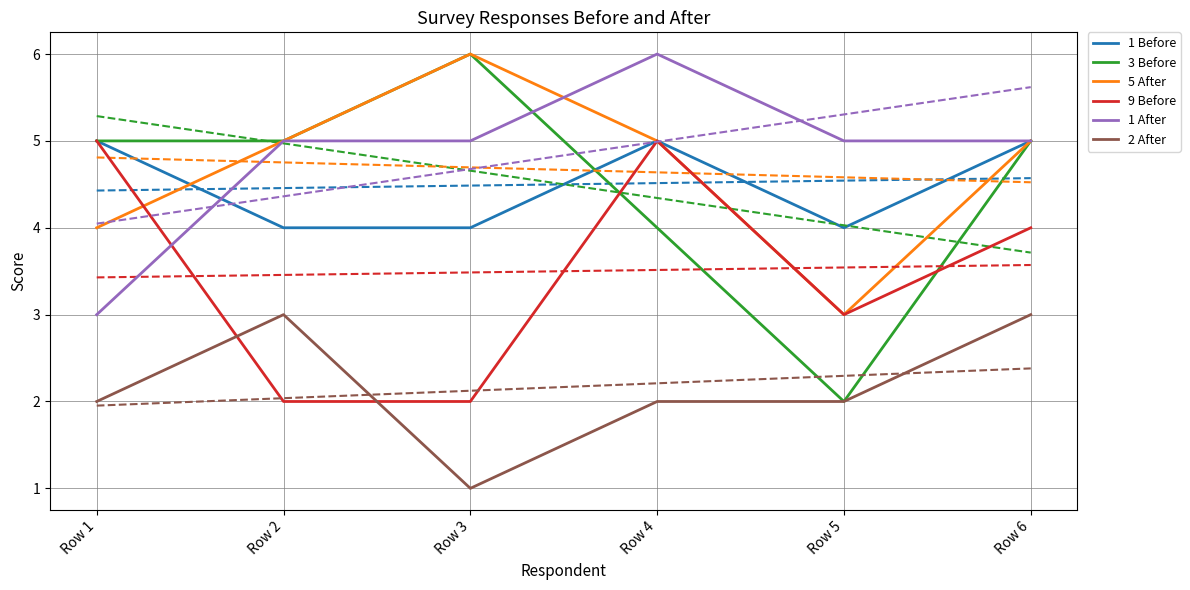

The value of 9 Before at Row 5 is 3. True or false?

True